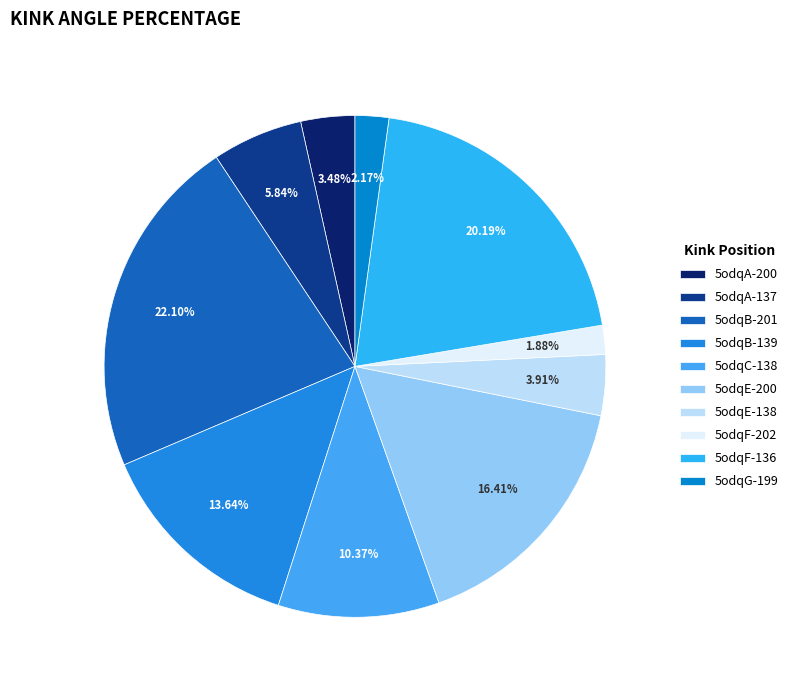

Does 5odqF-202 account for over 50% of the chart?

No